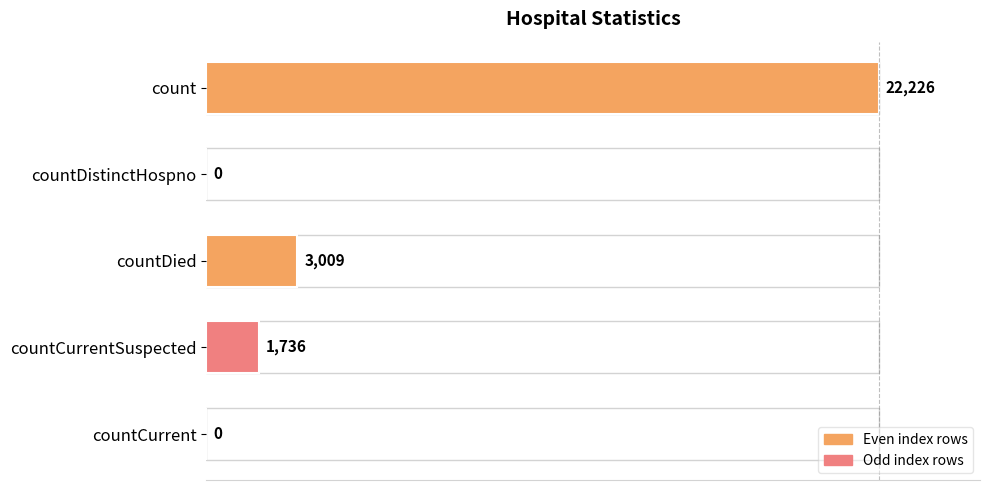

What is the approximate value at countCurrentSuspected?

1736